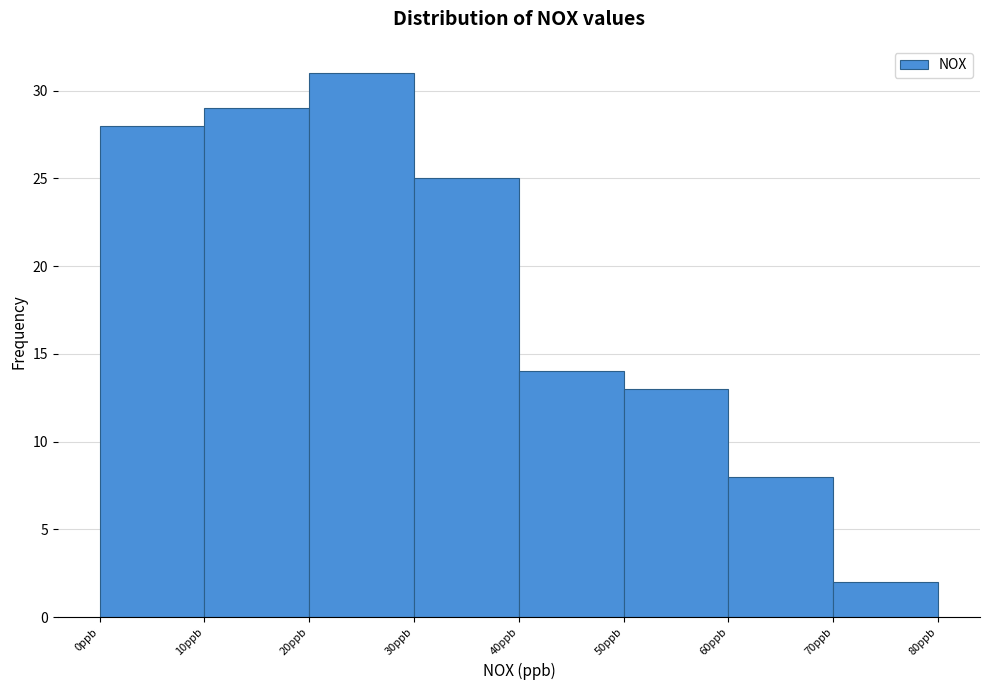

Reading left to right, transcribe this chart: for each bar, give the range it covers on the x-axis and its height. The values are not printed on the chart, so give them approximately, as read against the axis.

0 to 10: 28
10 to 20: 29
20 to 30: 31
30 to 40: 25
40 to 50: 14
50 to 60: 13
60 to 70: 8
70 to 80: 2